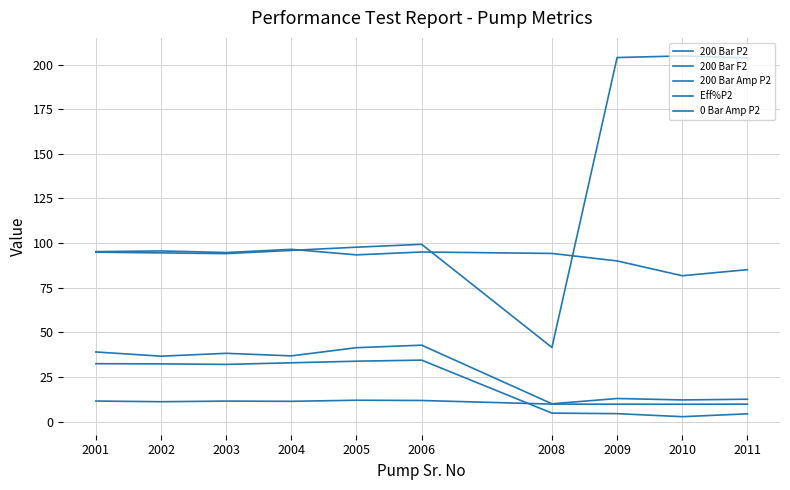

How many lines are shown in the chart?

5